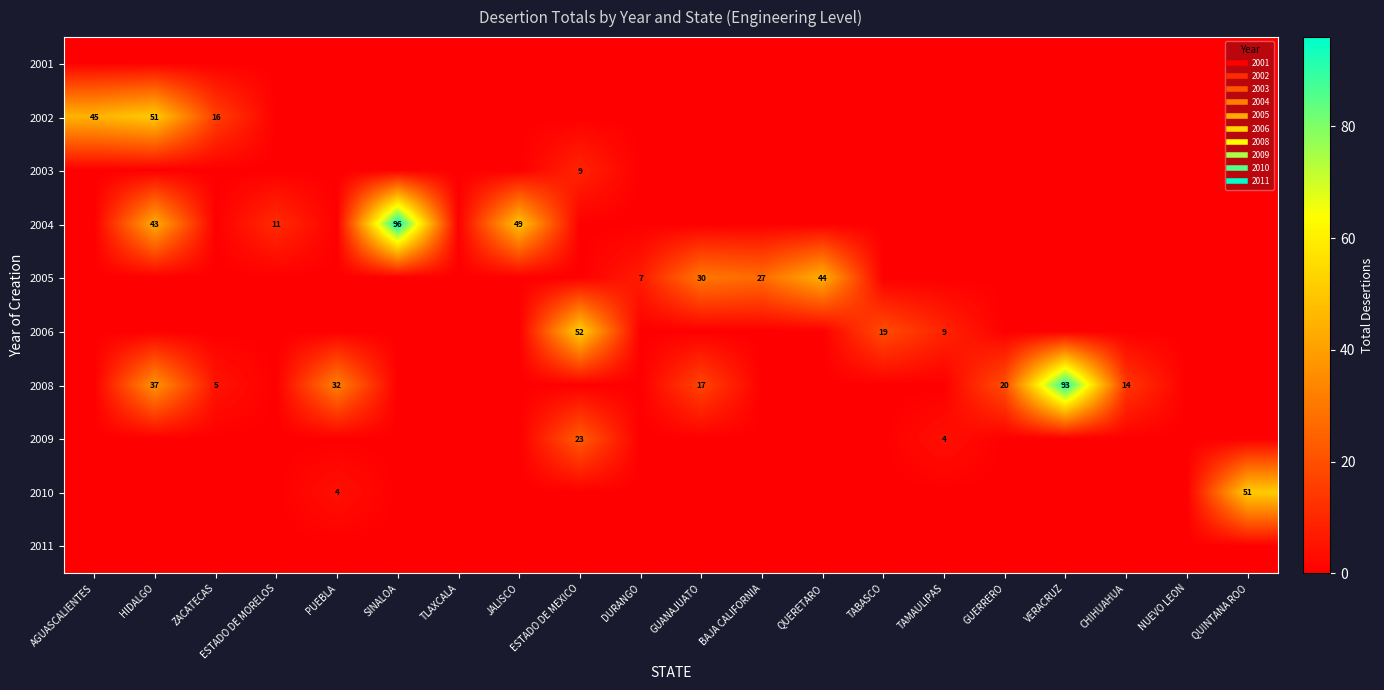

List the series in order of their peak value, lowest first.

2001, 2011, 2003, 2009, 2005, 2002, 2010, 2006, 2008, 2004